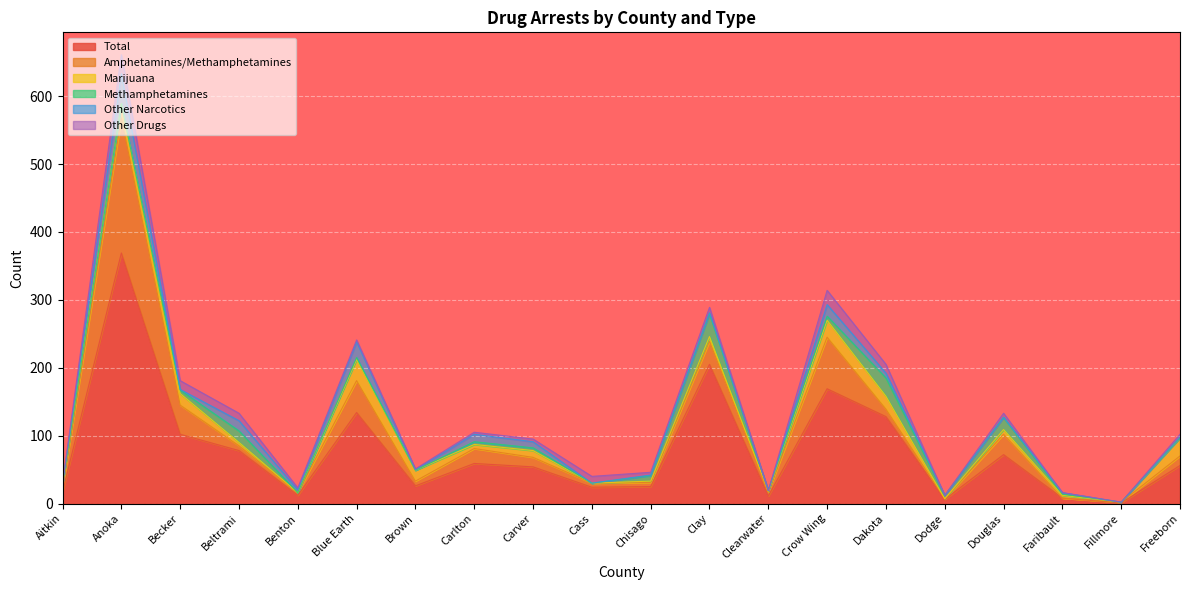

What is the maximum value for Total?

369